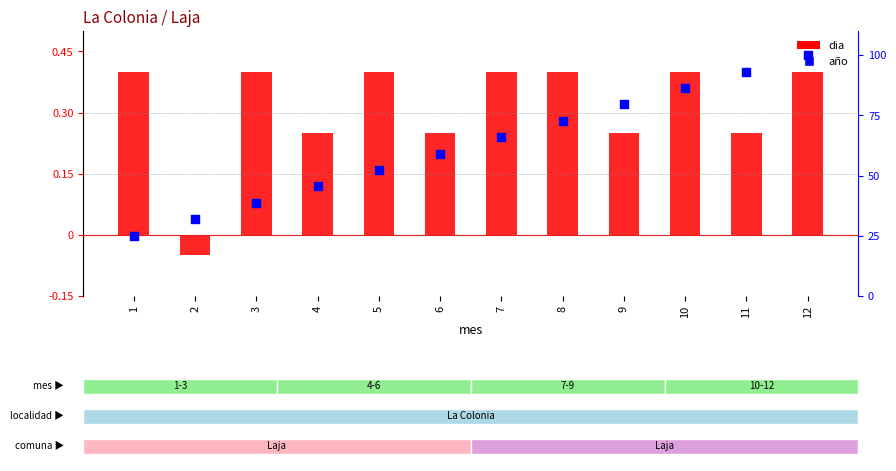

Is the value of dia at 9 greater than the value of año at 6?

No